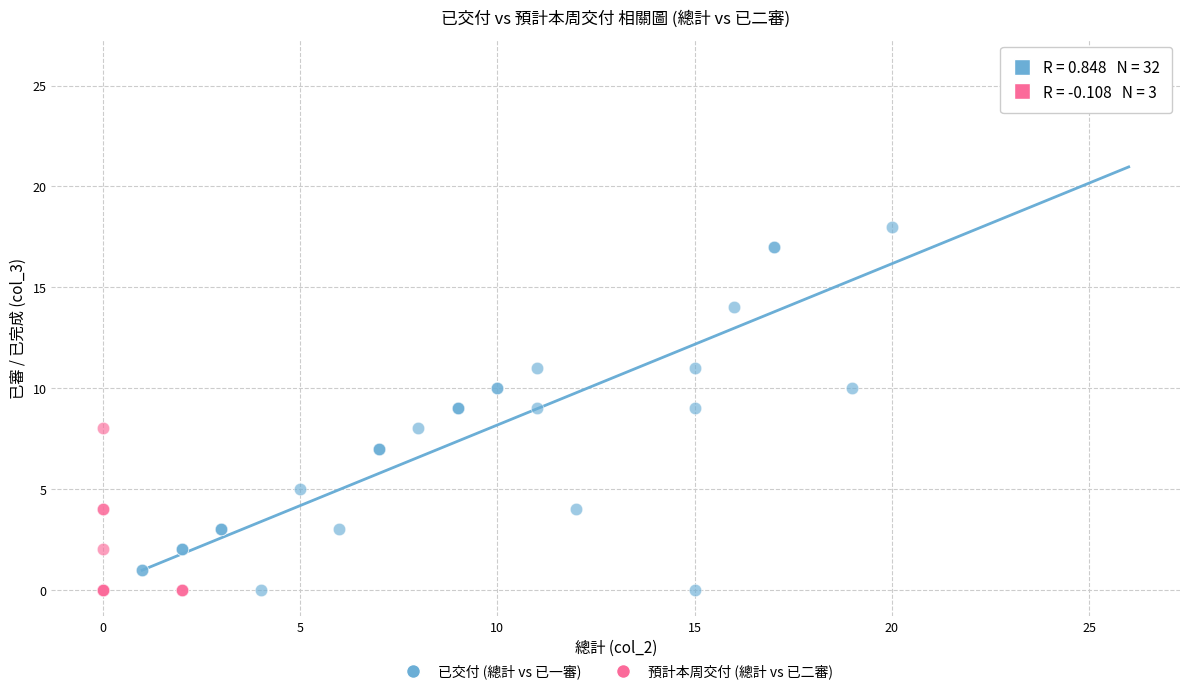

Which series reaches the maximum Y coordinate?

已交付 (總計 vs 已一審)